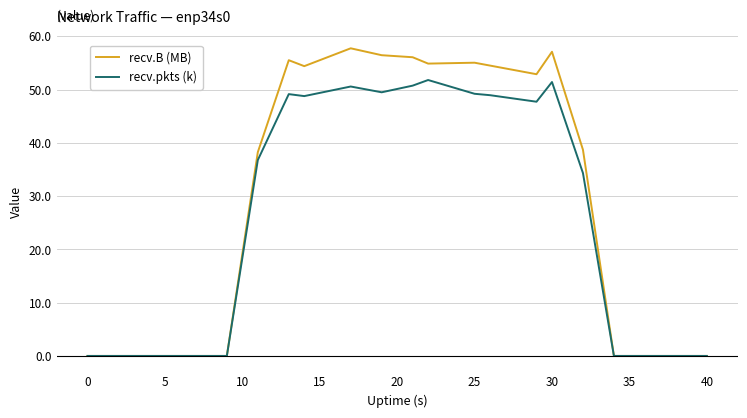

What is the maximum value shown in the chart?

57.7